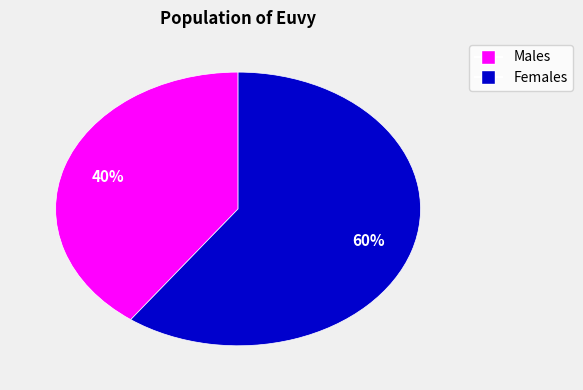

Is there any slice that represents more than half of the pie?

Yes